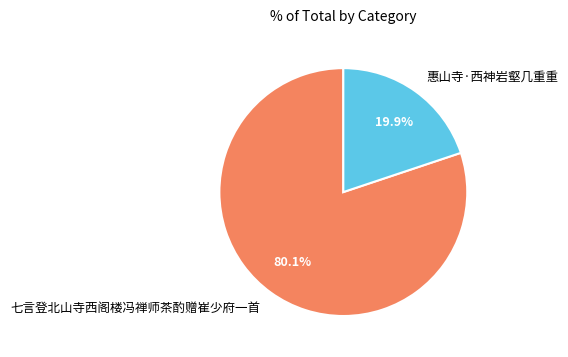

Does any single category account for the majority?

Yes